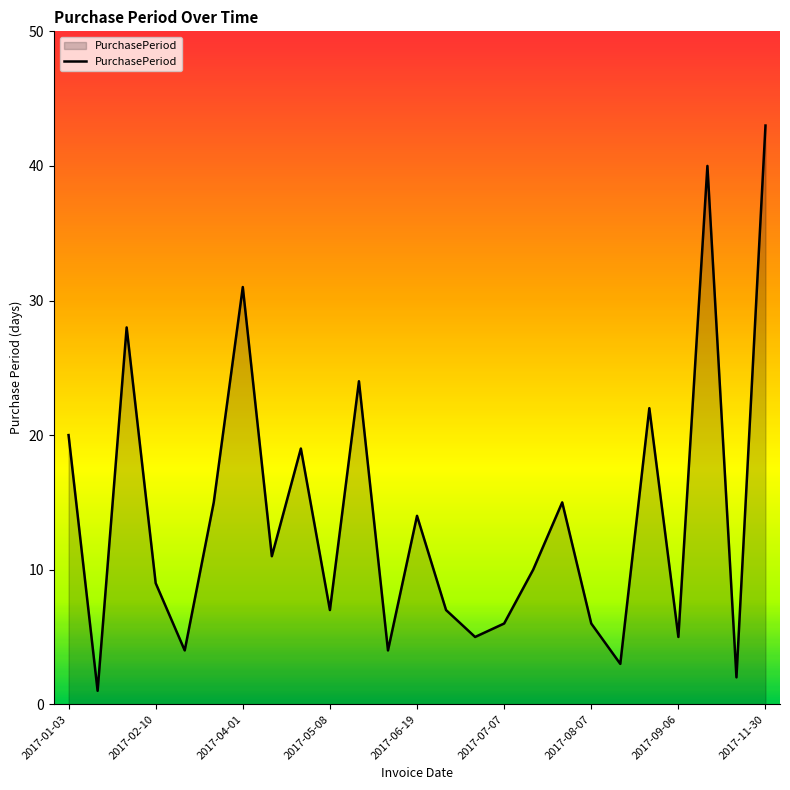

How many series are shown in this chart?

1